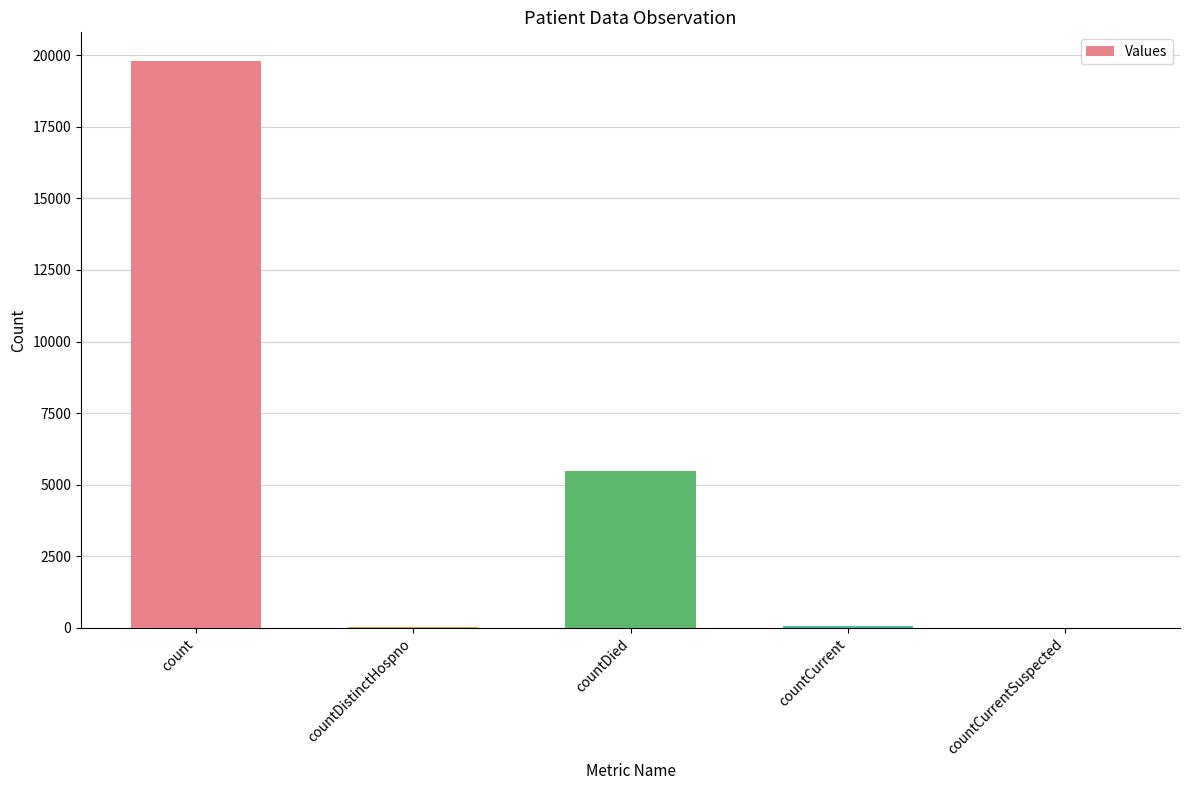

Are the bars horizontal?

No